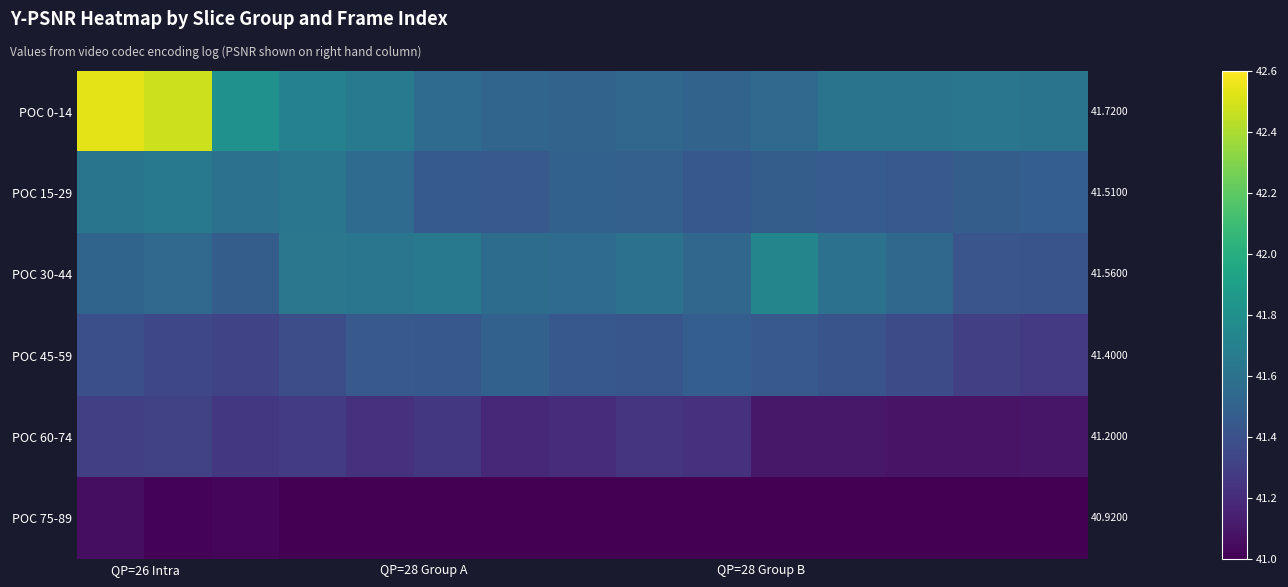

The POC 30-44 series shows 41.6 at QP=28 Group A. True or false?

True